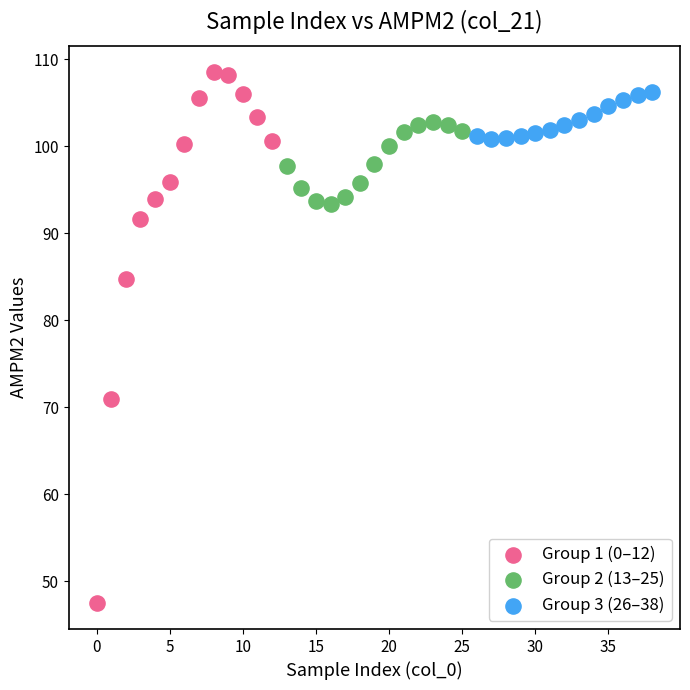

Which series has the widest spread of Y values?

Group 1 (0–12)